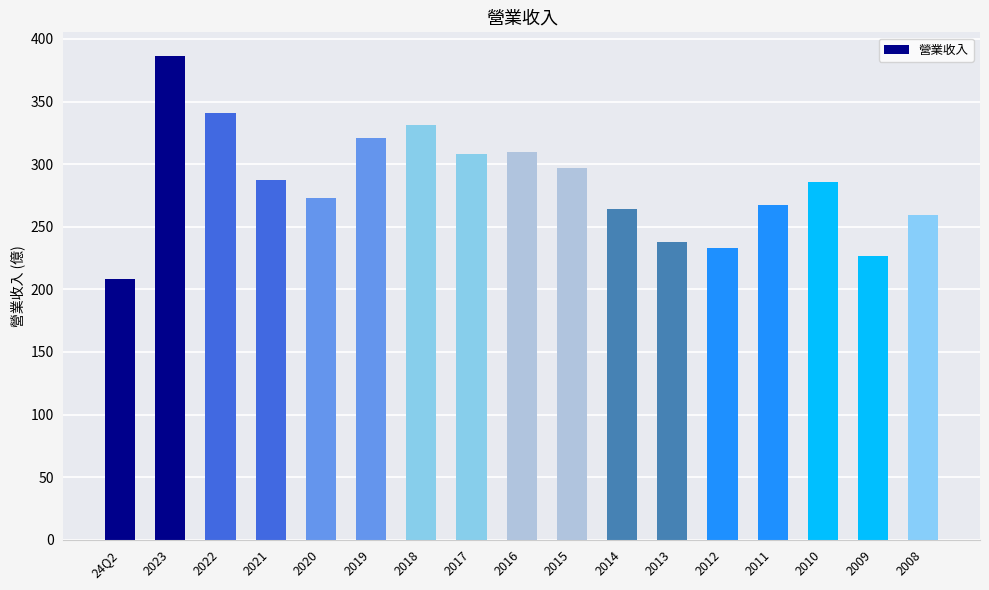

What value does the data have at 2015, to the nearest 50?

300